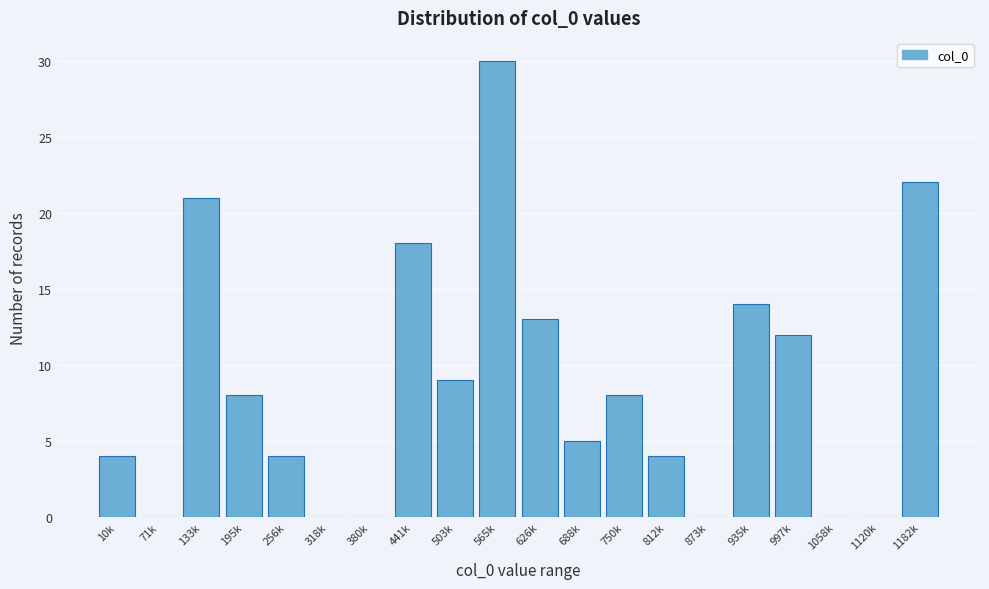

Reading right to left, extract all data points from this chart.

1182k=22	1120k=0	1058k=0	997k=12	935k=14	873k=0	812k=4	750k=8	688k=5	626k=13	565k=30	503k=9	441k=18	380k=0	318k=0	256k=4	195k=8	133k=21	71k=0	10k=4